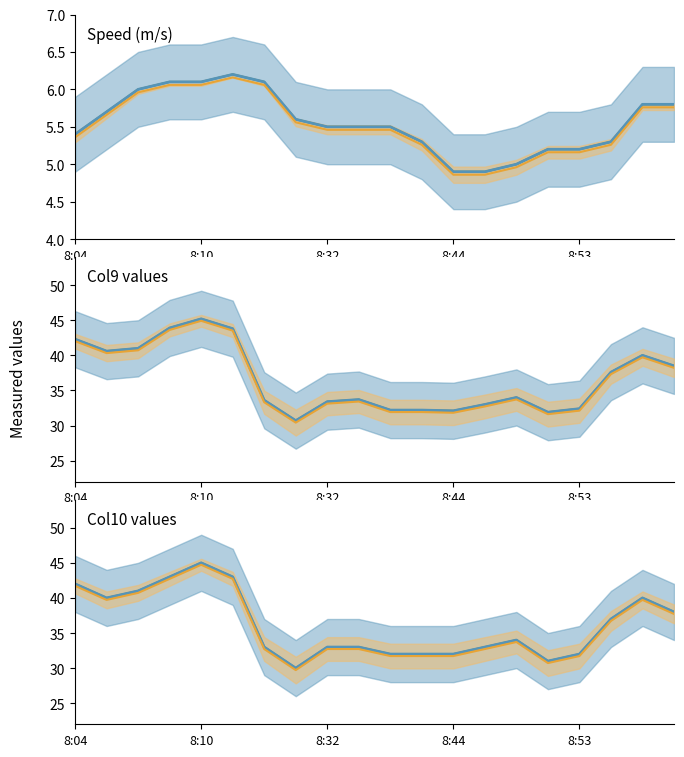

What is the difference between the maximum and second lowest values in the Orange center series?

14.0